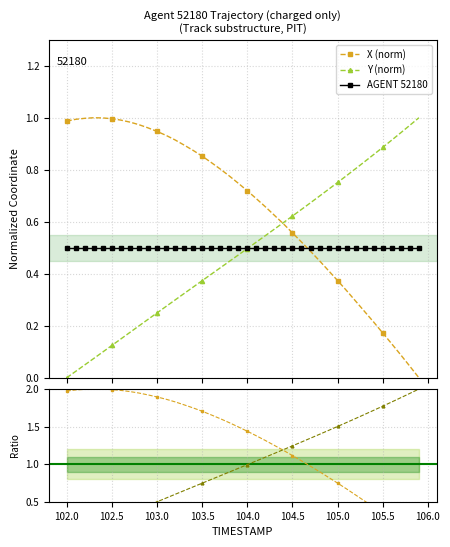

How many intersections are there between X (norm) and AGENT 52180?

1